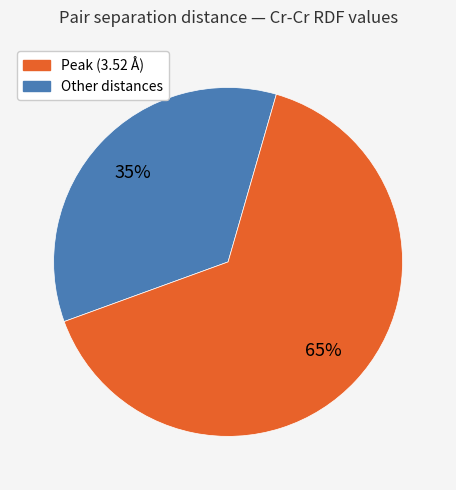

To the nearest percent, what is the average slice percentage?

50%